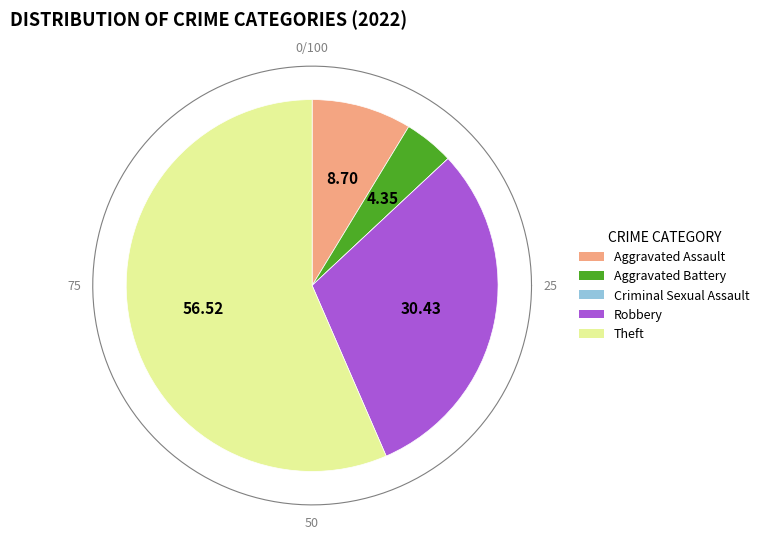

To the nearest percent, what is the combined percentage of Aggravated Assault and Robbery?

39%